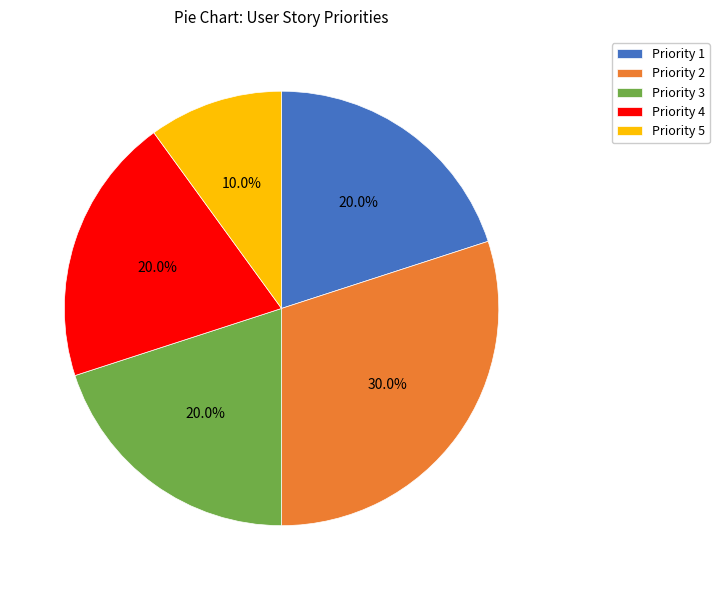

What percentage is NOT represented by Priority 2?

70.0%